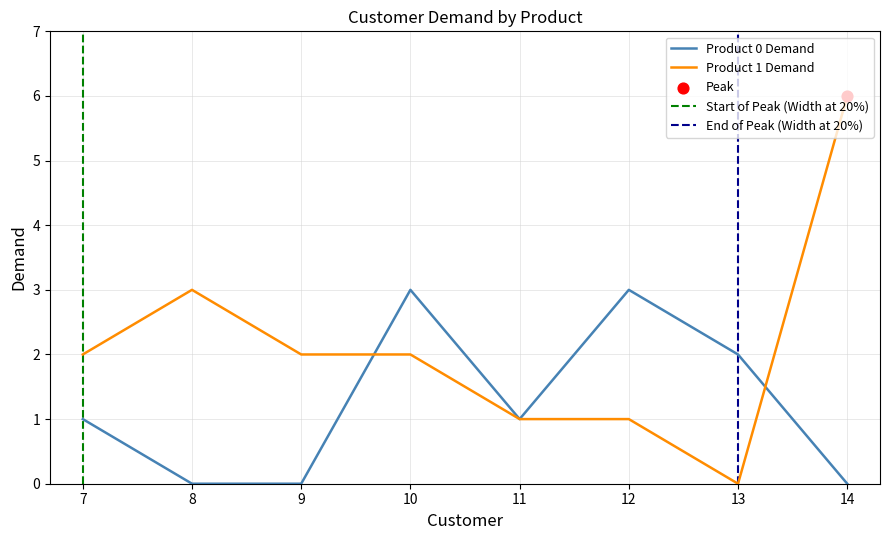

Which series contains the highest Y value?

Product 1 Demand